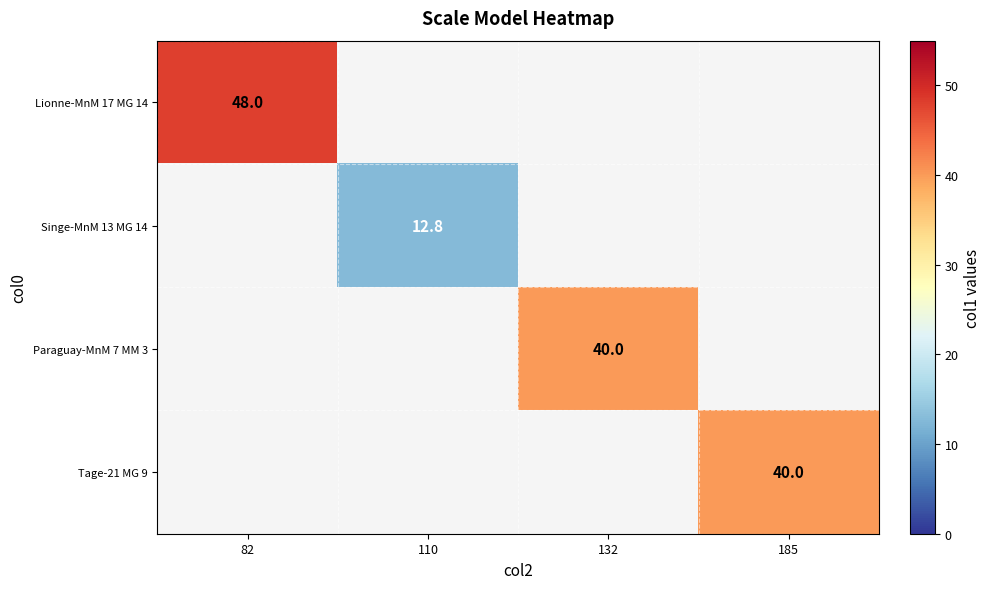

What is the greatest value displayed?

48.0